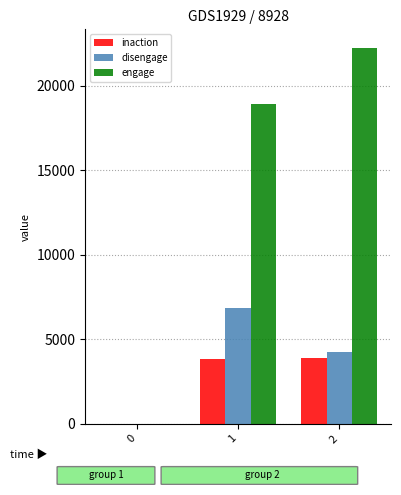

Where does the disengage series first go above 4267?

1